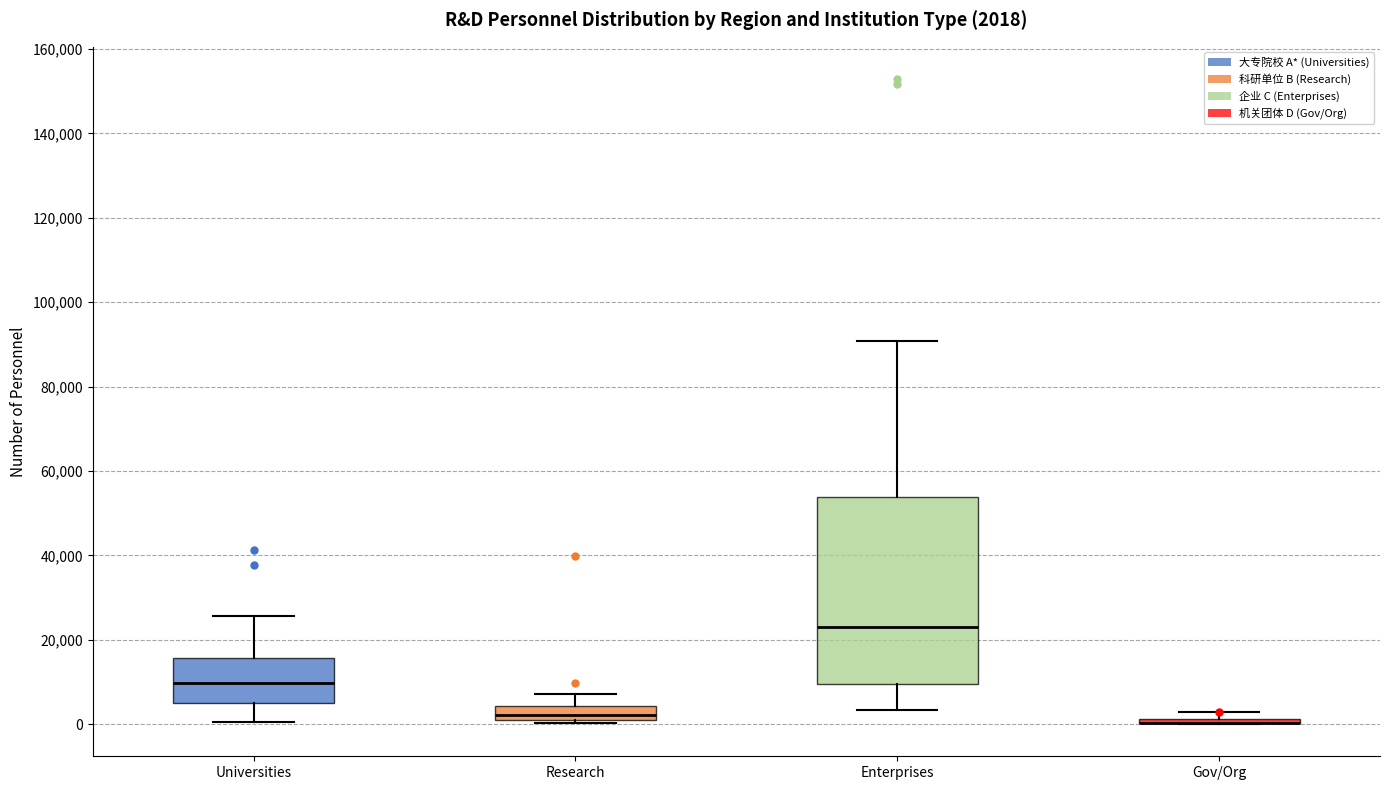

Comparing the boxes themselves (not the whiskers), which one is the tallest?

Enterprises